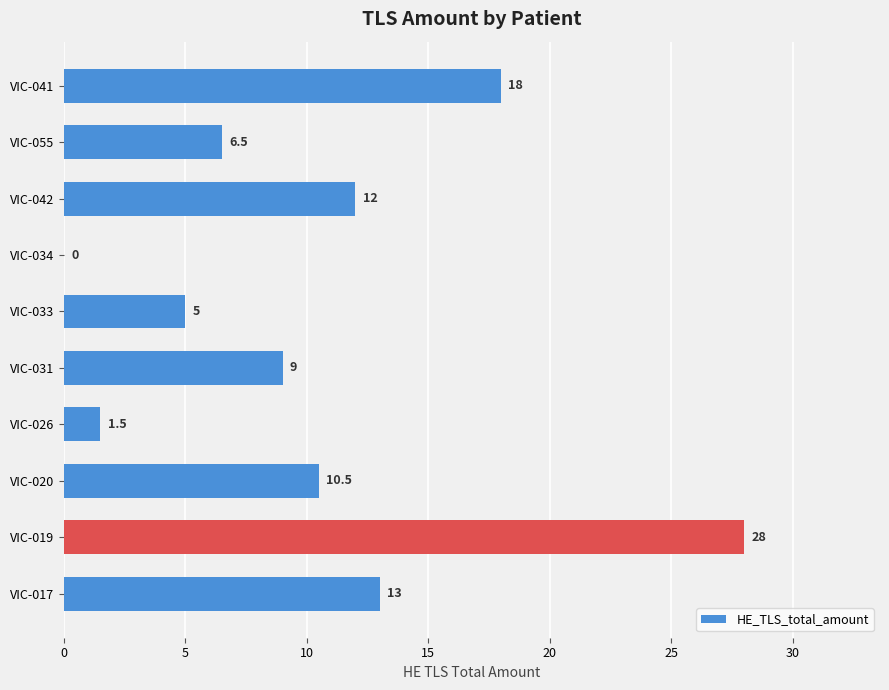

Which category has the highest value across all series?

VIC-019